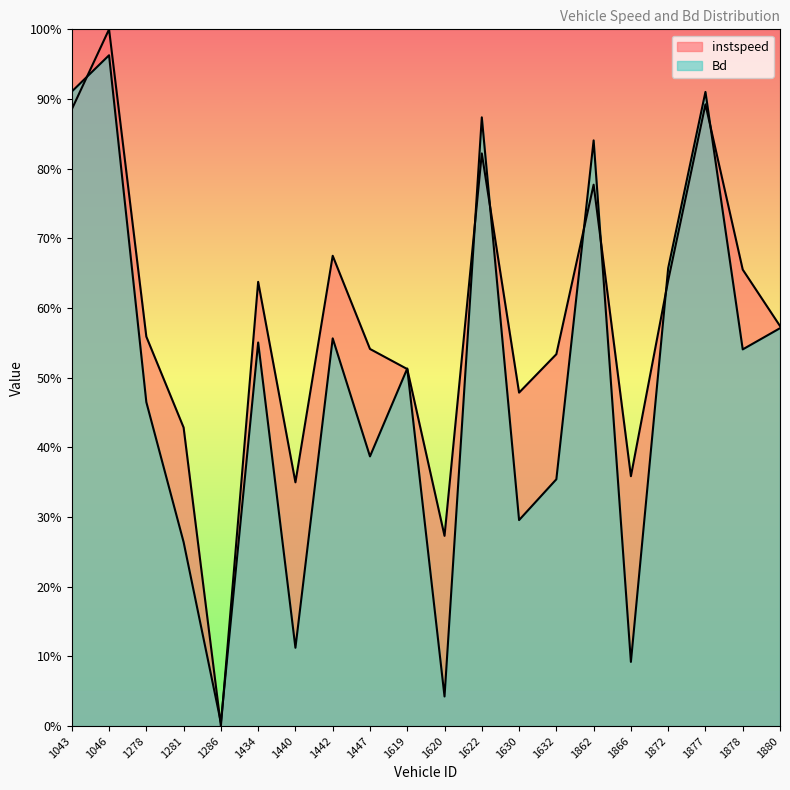

What is the value of the Bd point at the 10th from the left?

0.5